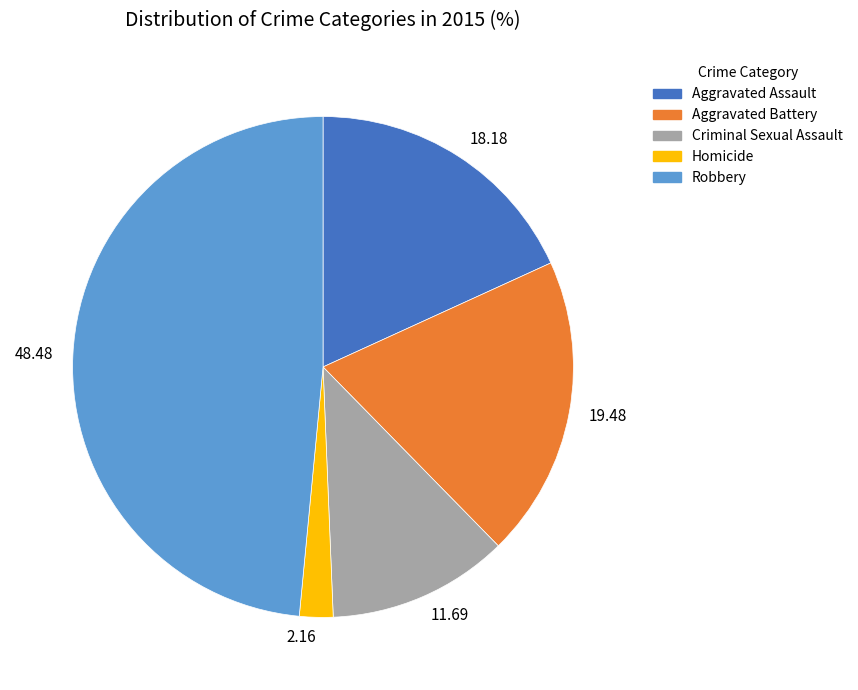

Is the sum of 2.16 and 19.48 greater than half?

No